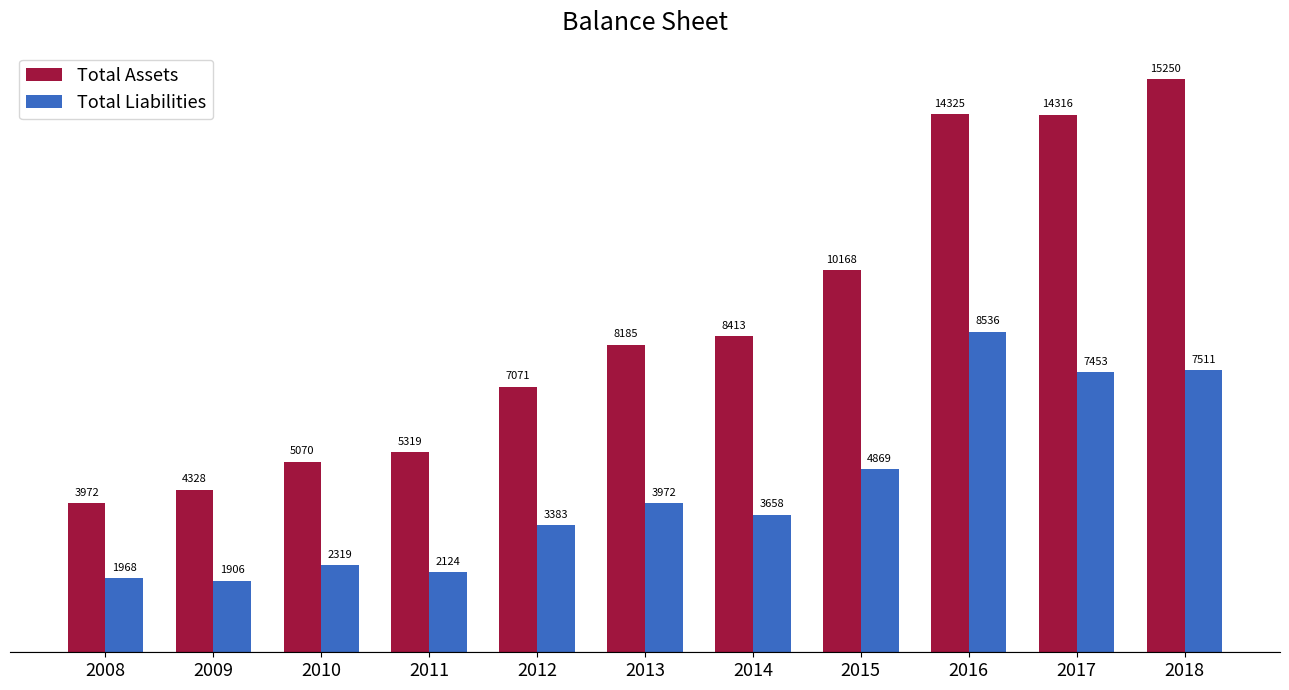

What is the value of the Total Assets bar at the 5th from the left?

7071